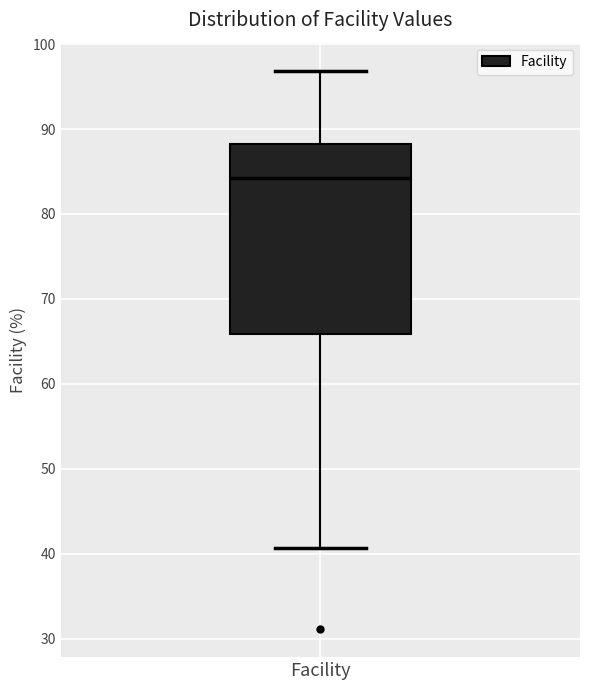

Transcribe this box plot: give where the median line is, the range the box spans, and where the two whiskers end, as read against the y-axis. The values are not printed on the chart, so give them approximately, as read against the axis.

median 84, box 66 to 88, whiskers 41 to 97